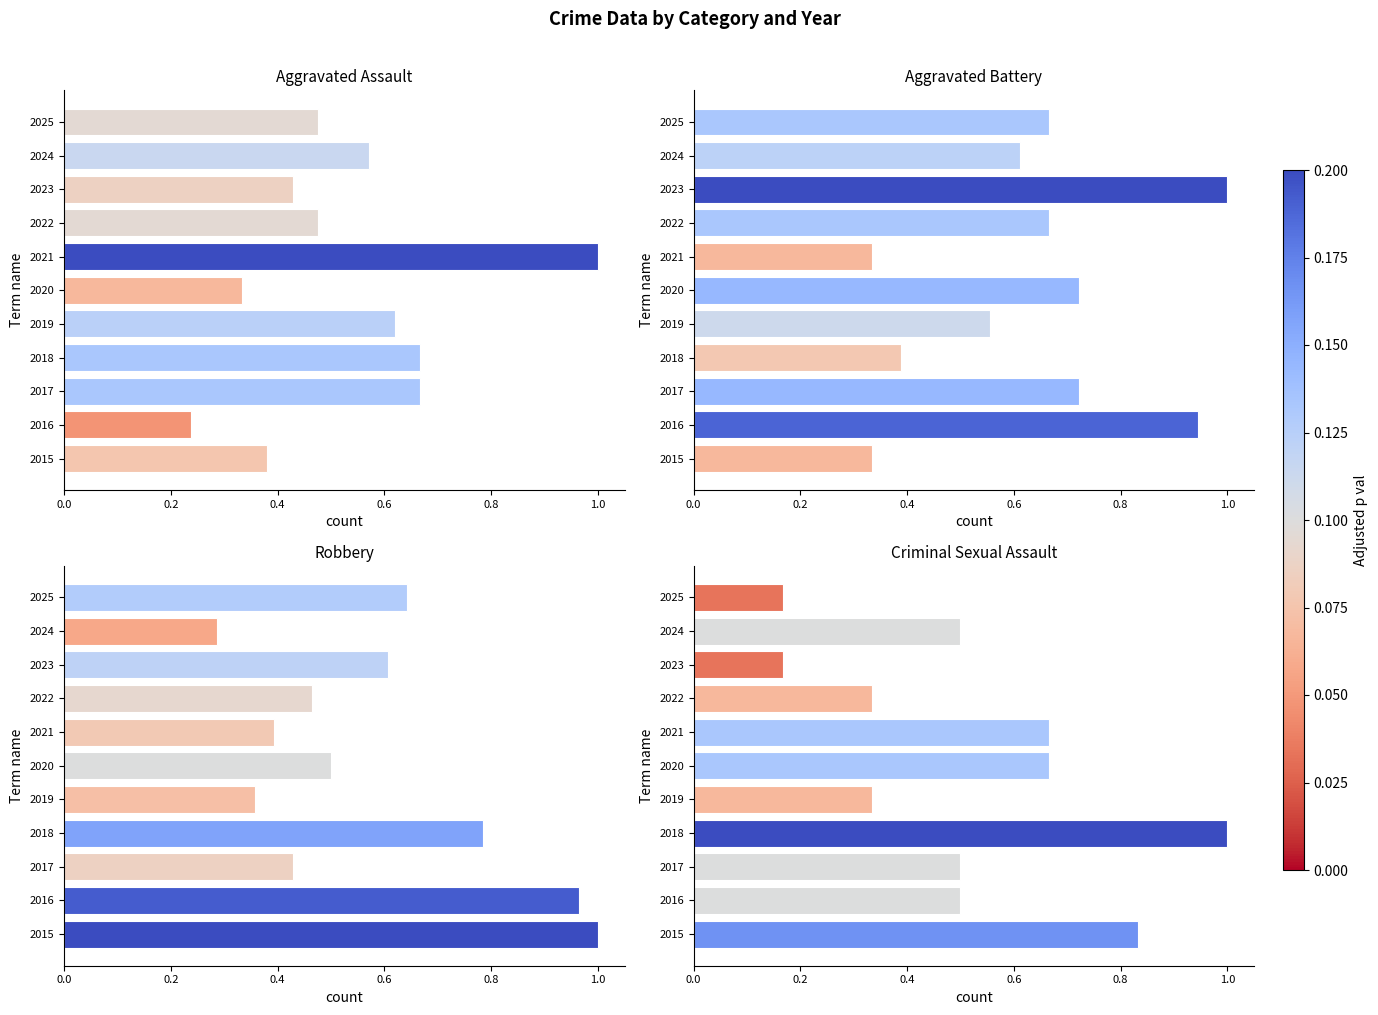

What is the label of the 8th bar from the right?

0.6